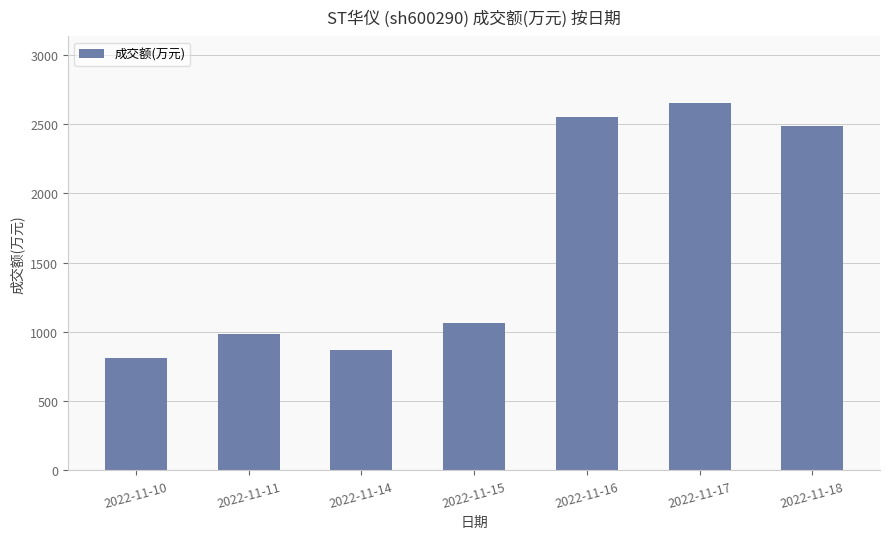

What is the sum of all values?

11438